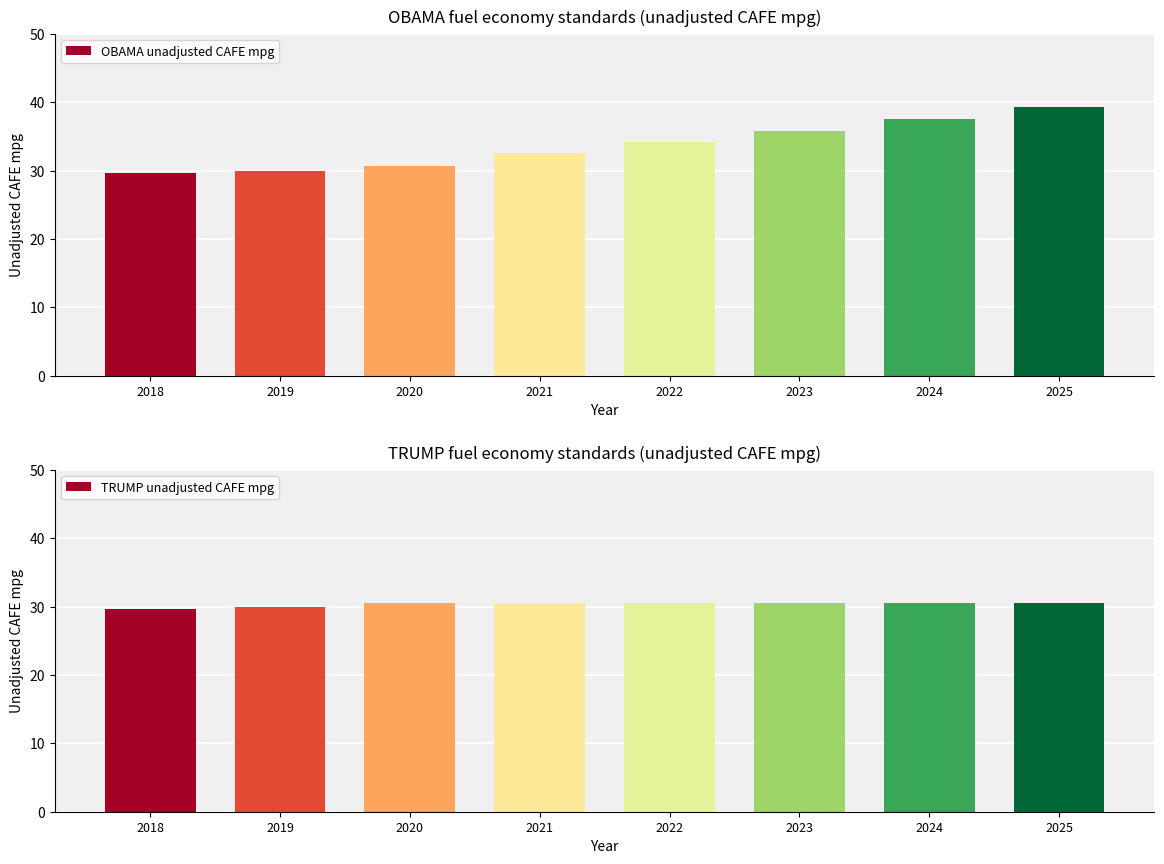

What is the sum of all OBAMA unadjusted CAFE mpg values?

269.6